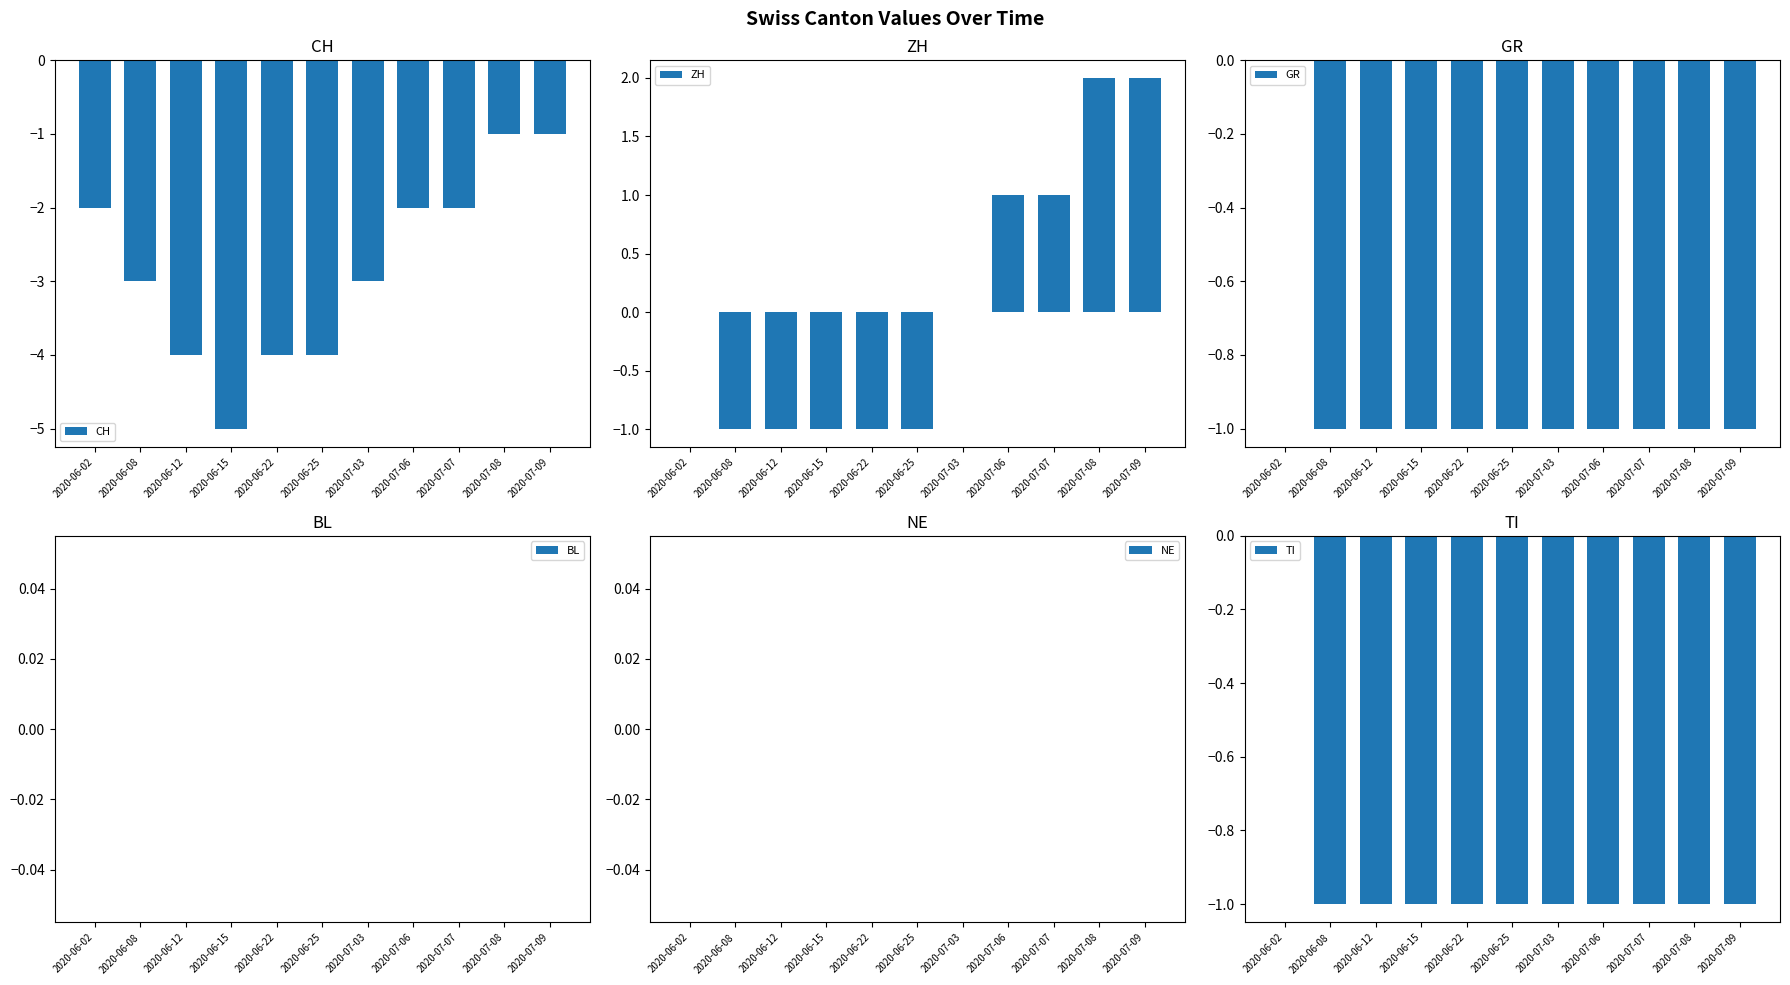

Which series has the largest total across all categories?

ZH